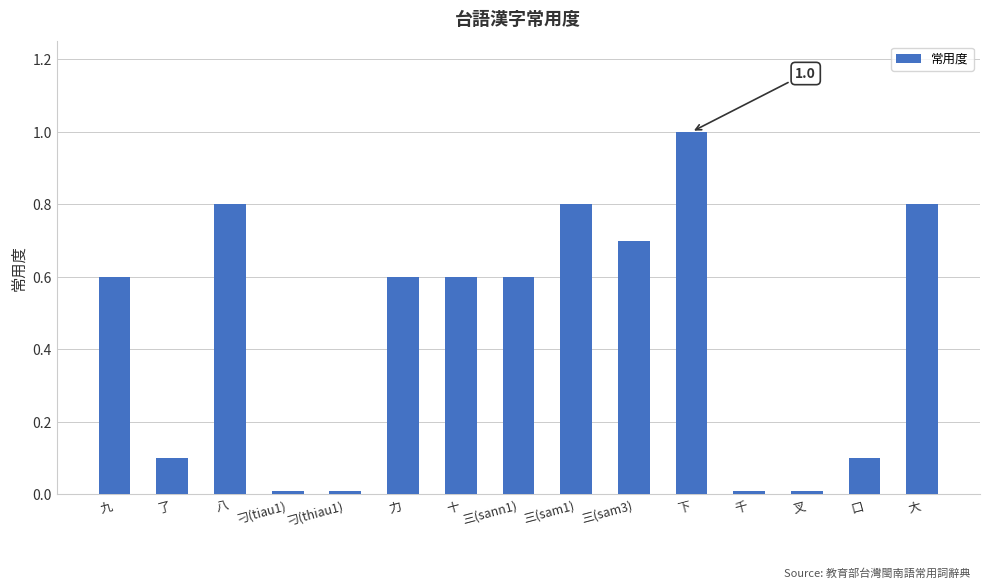

What is the average value?

0.4